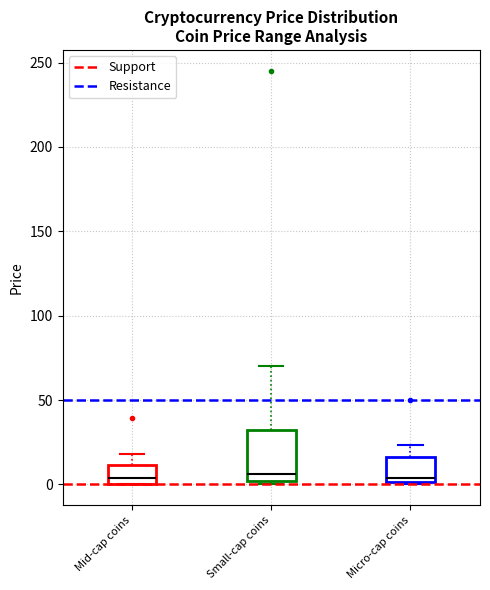

Reading left to right, read every box against the y-axis: the position of its median line, the range the box covers, and the ends of its whiskers. The values are not printed on the chart, so give them approximately, as read against the axis.

Mid-cap coins: median 5, box 0 to 10, whiskers 0 to 20
Small-cap coins: median 5, box 0 to 30, whiskers 0 (just below the box's lower edge) to 70
Micro-cap coins: median 5, box 0 to 15, whiskers 0 to 25